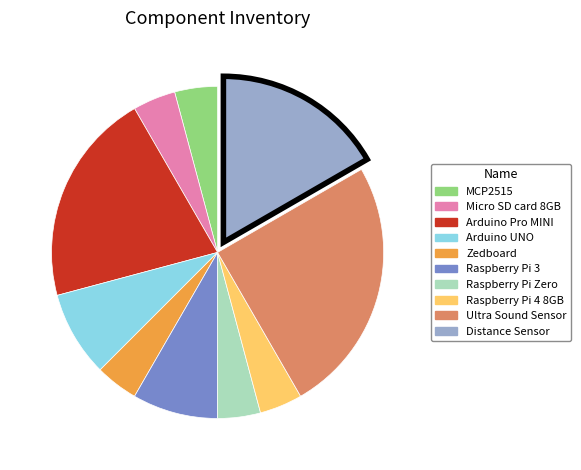

Count the number of slices in the pie.

10